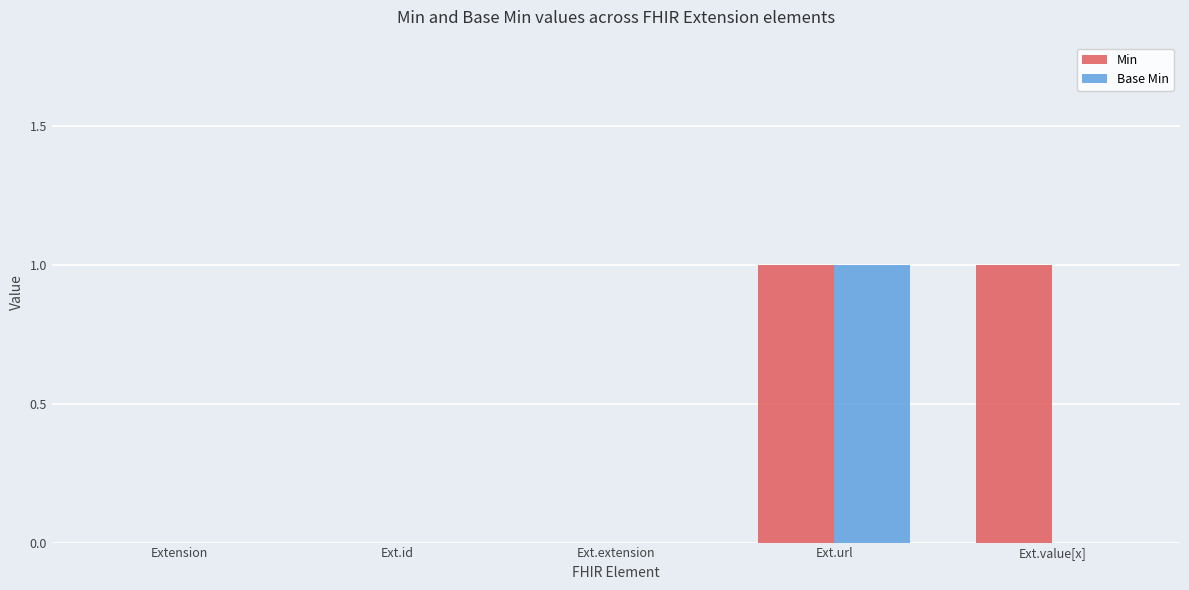

Between Ext.url and Ext.value[x], which series saw the biggest shift?

Base Min